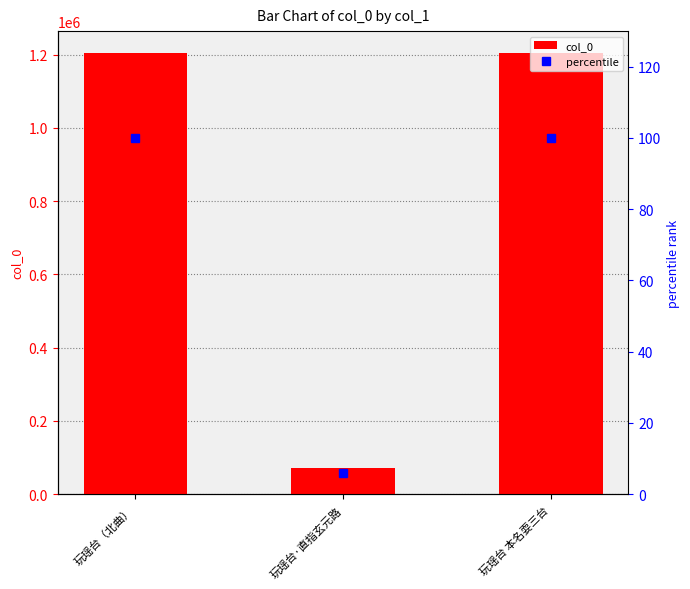

At which label is percentile closest to 53?

玩瑶台·直指玄元路